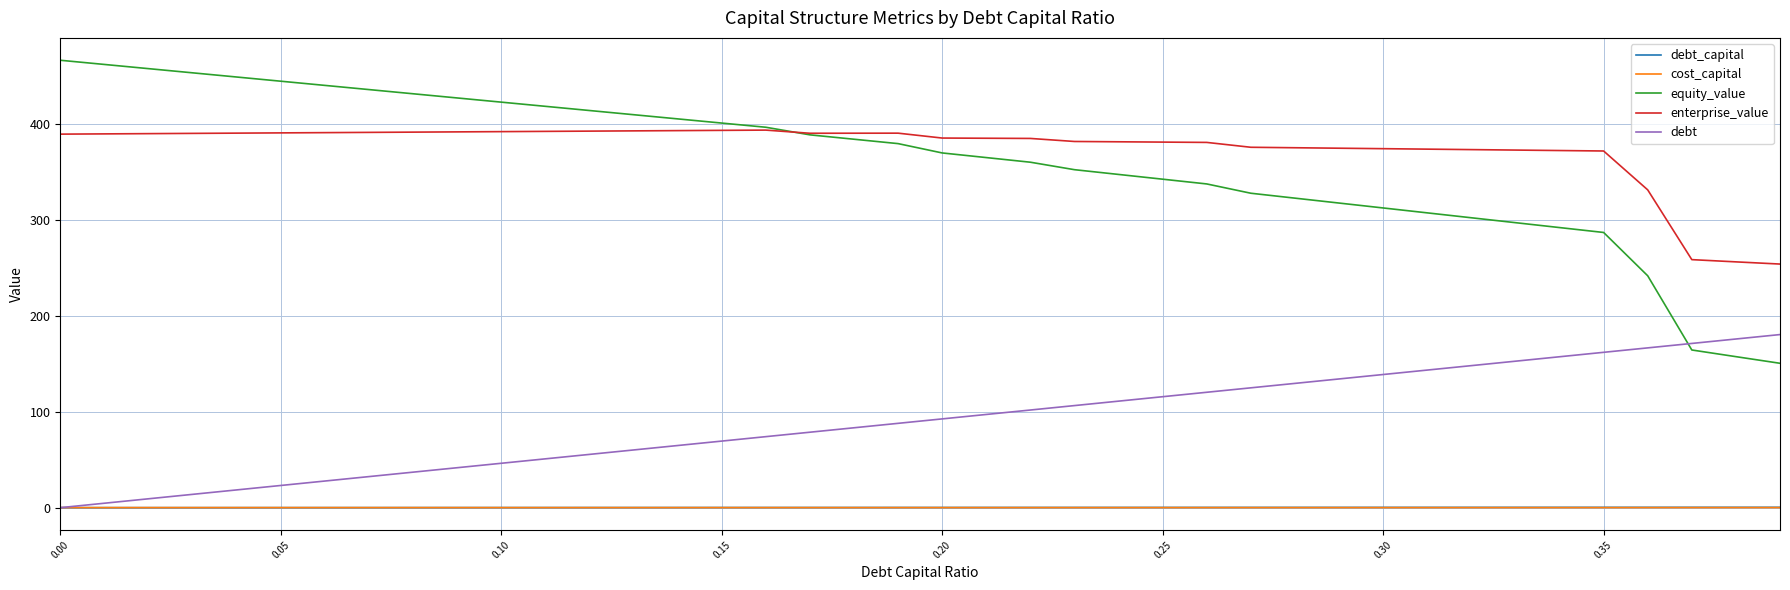

What is the minimum value for equity_value?

150.7